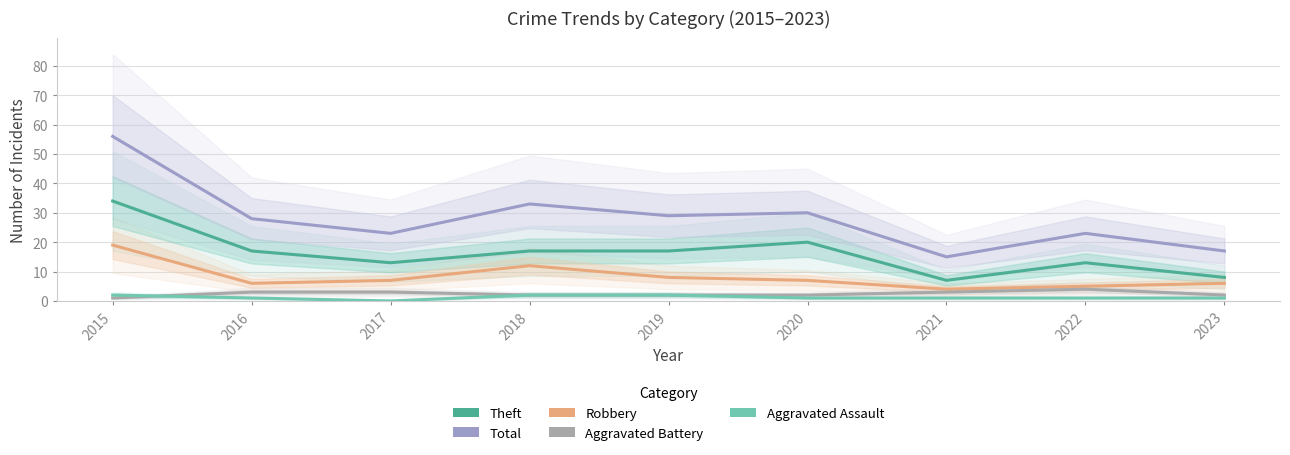

Reading left to right, list all the values displayed in this chart.

Theft: 34	17	13	17	17	20	7	13	8
Total: 56	28	23	33	29	30	15	23	17
Robbery: 19	6	7	12	8	7	4	5	6
Aggravated Battery: 1	3	3	2	2	2	3	4	2
Aggravated Assault: 2	1	0	2	2	1	1	1	1